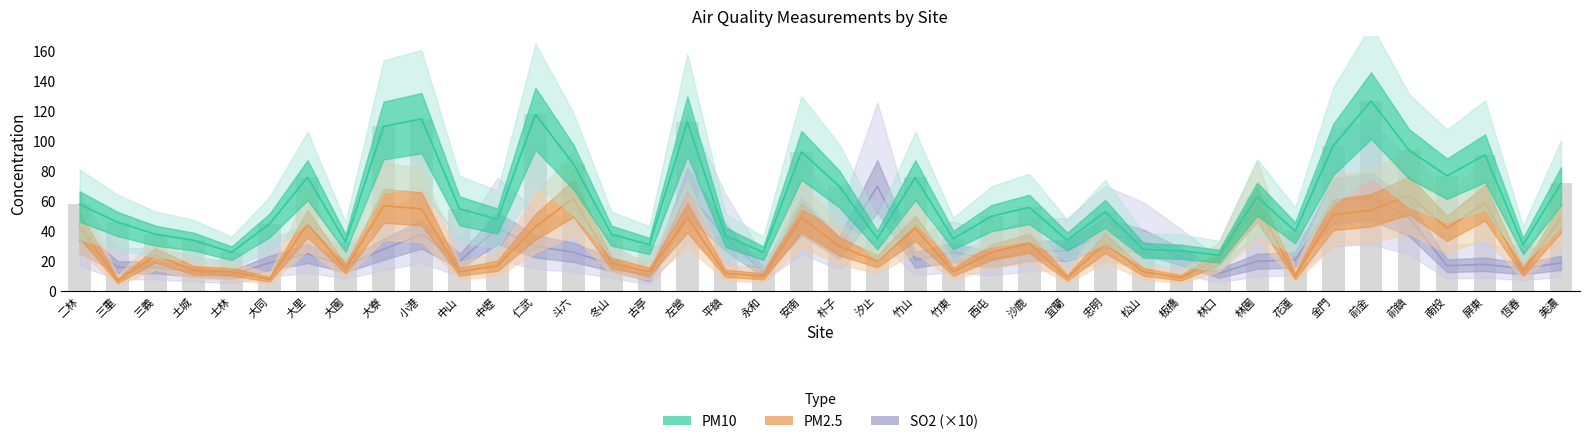

Are the bars horizontal?

No